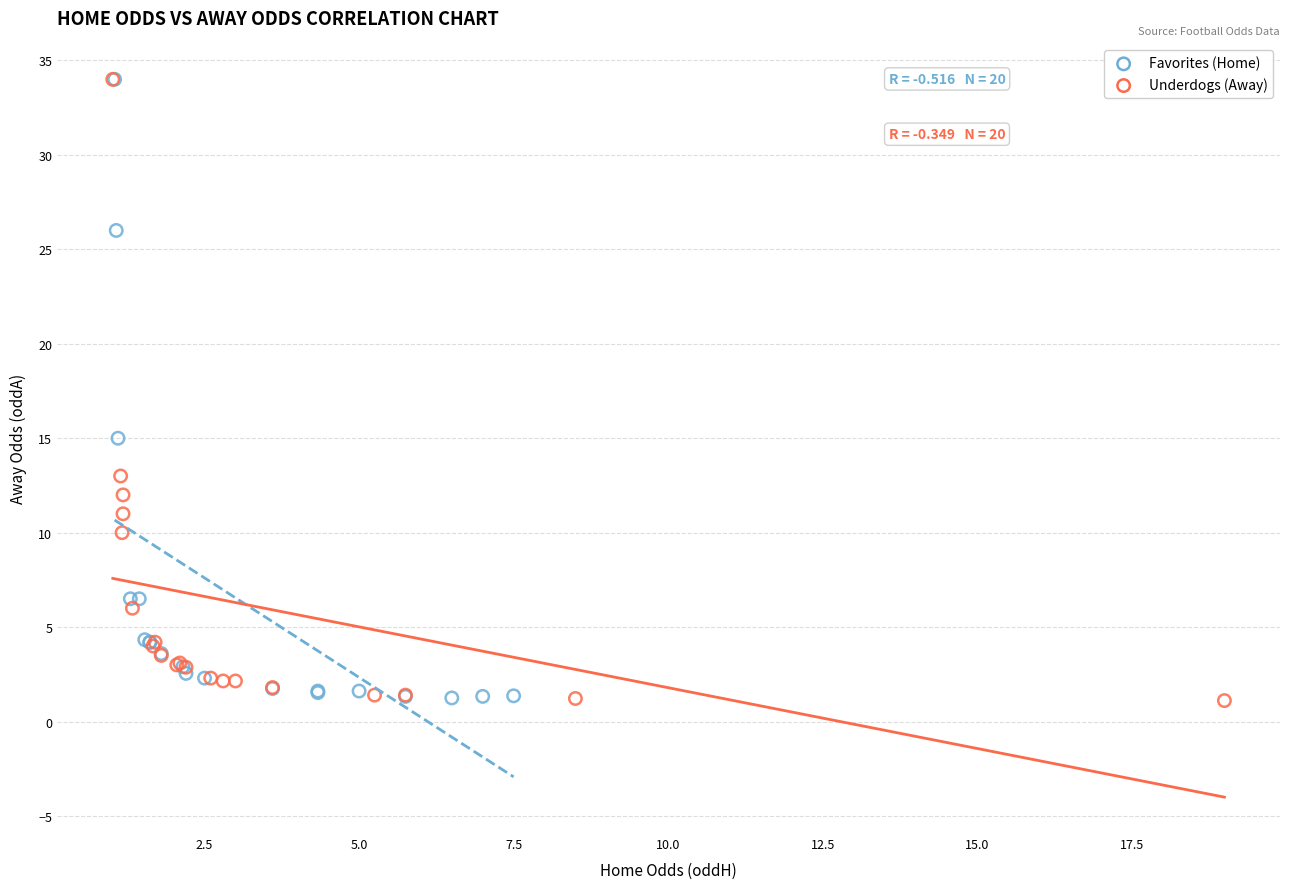

What are all the series names shown in the legend?

Favorites (Home), Underdogs (Away)